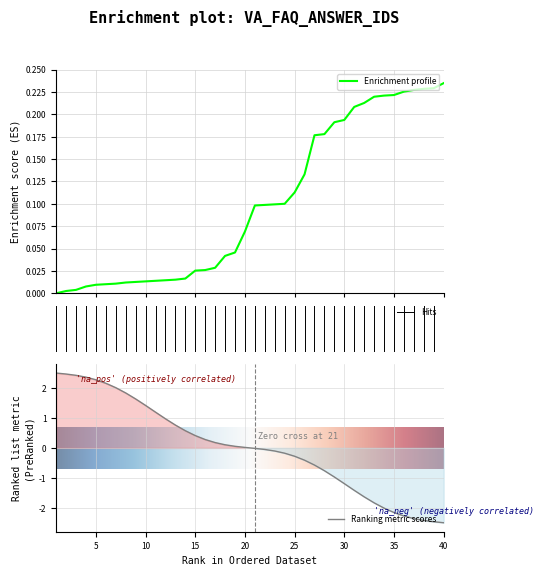

The chart shows a value of 0.2 at 39. True or false?

True